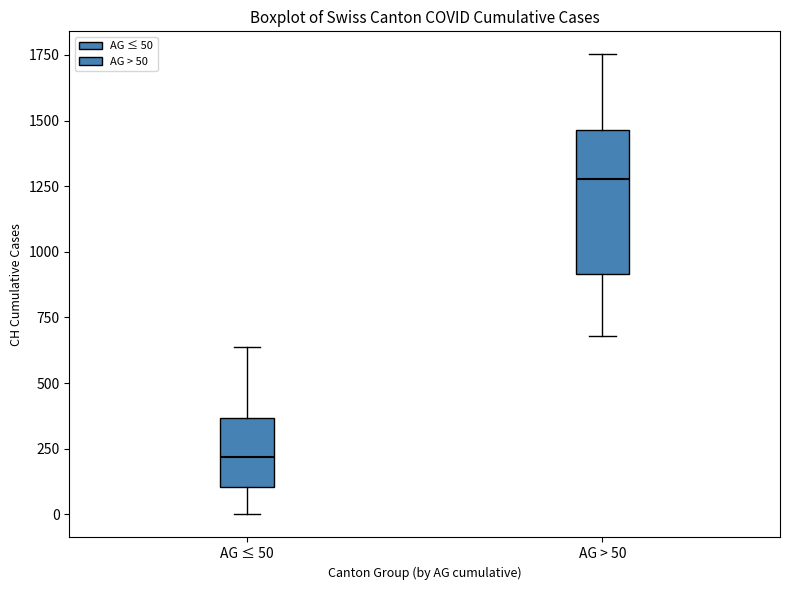

Which box's median line is the lowest?

AG ≤ 50